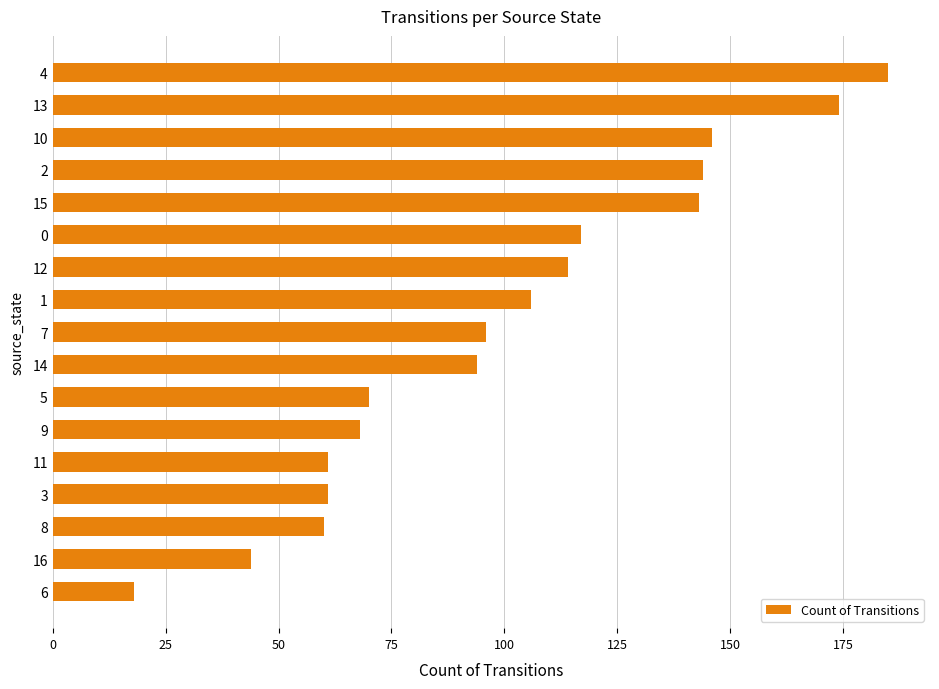

Reading bottom to top, transcribe all the data shown in this chart.

18	44	60	61	61	68	70	94	96	106	114	117	143	144	146	174	185